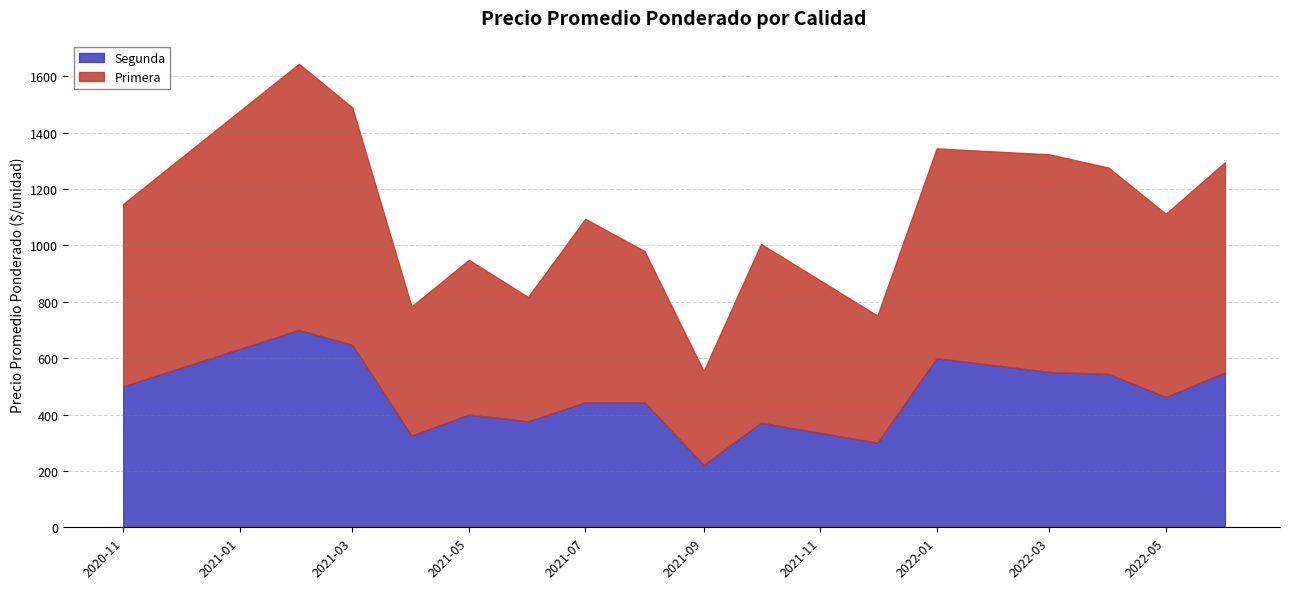

How many distinct data groups are displayed?

2